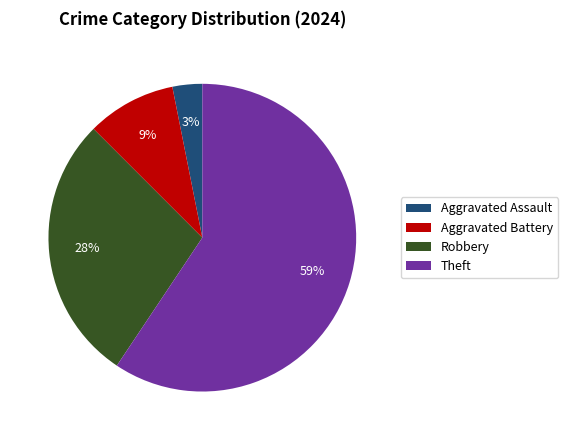

To the nearest percent, what is the average slice percentage?

25%